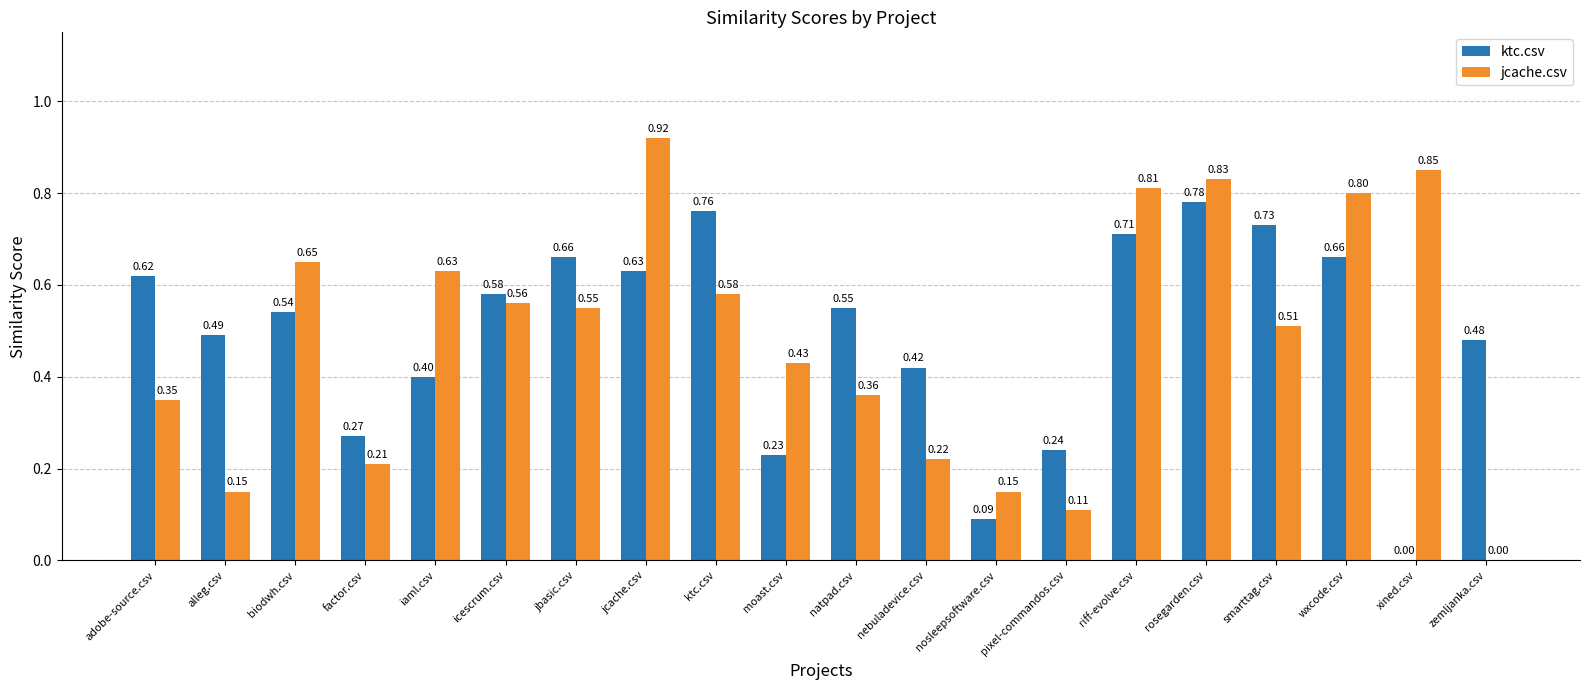

Are the bars grouped side by side (vs. stacked)?

Yes